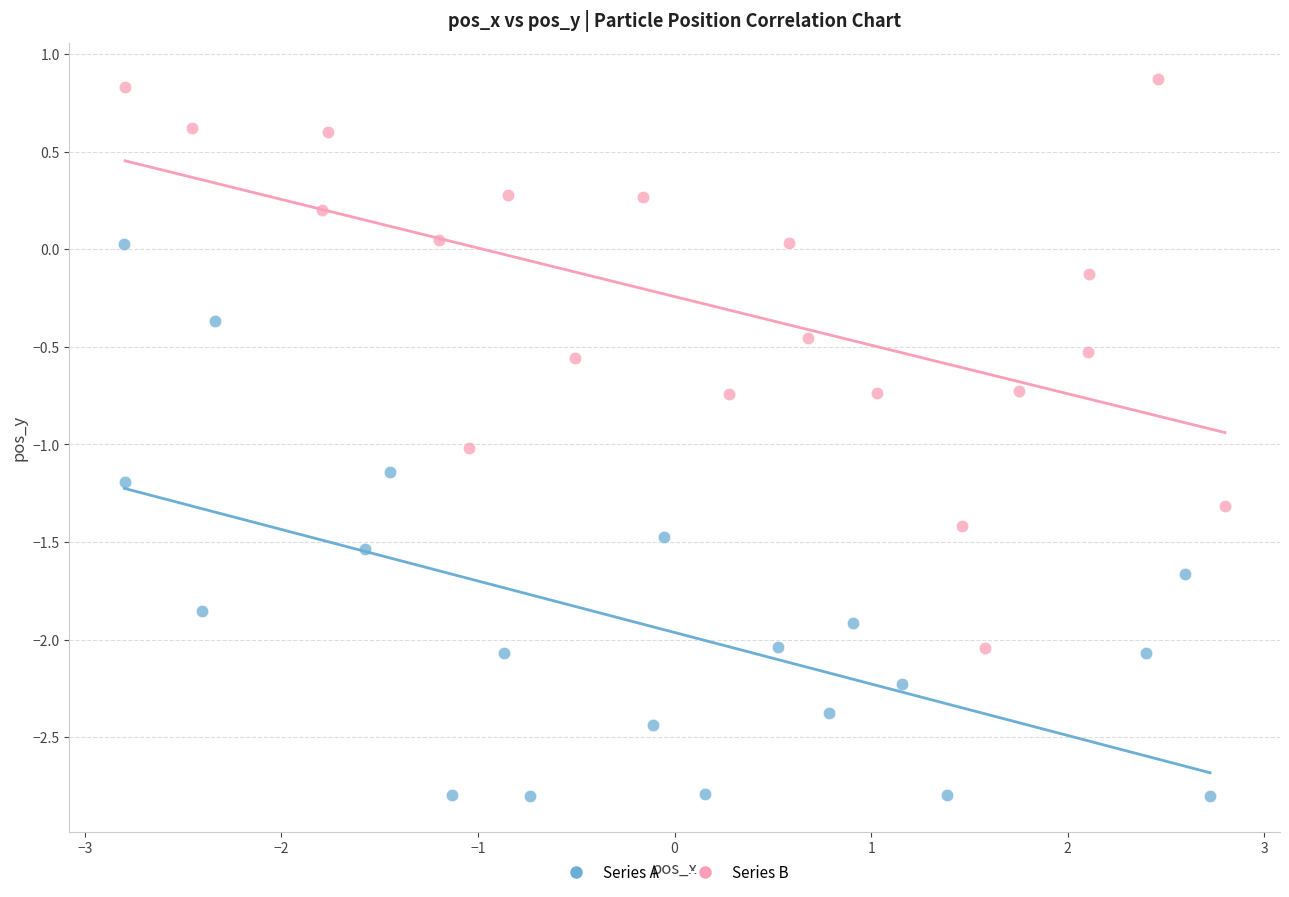

Which series reaches the maximum Y coordinate?

Series B